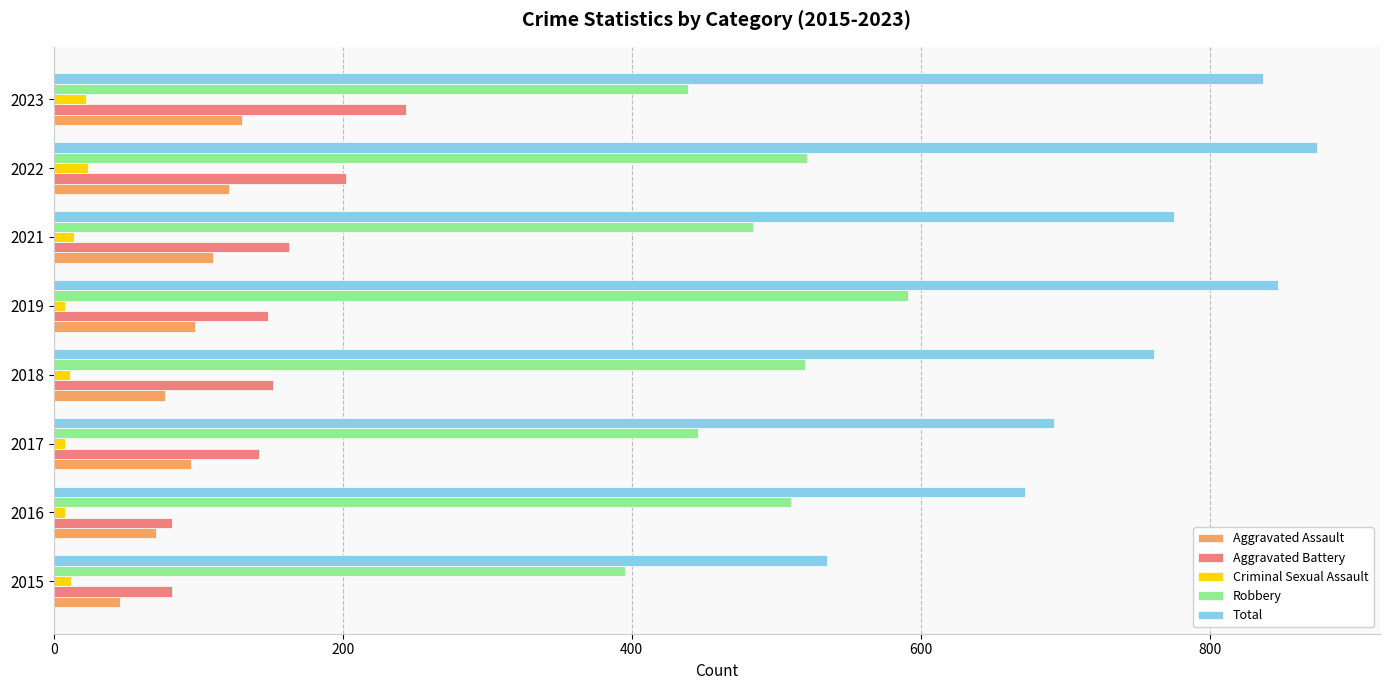

What is the sum of all Aggravated Assault values?

748